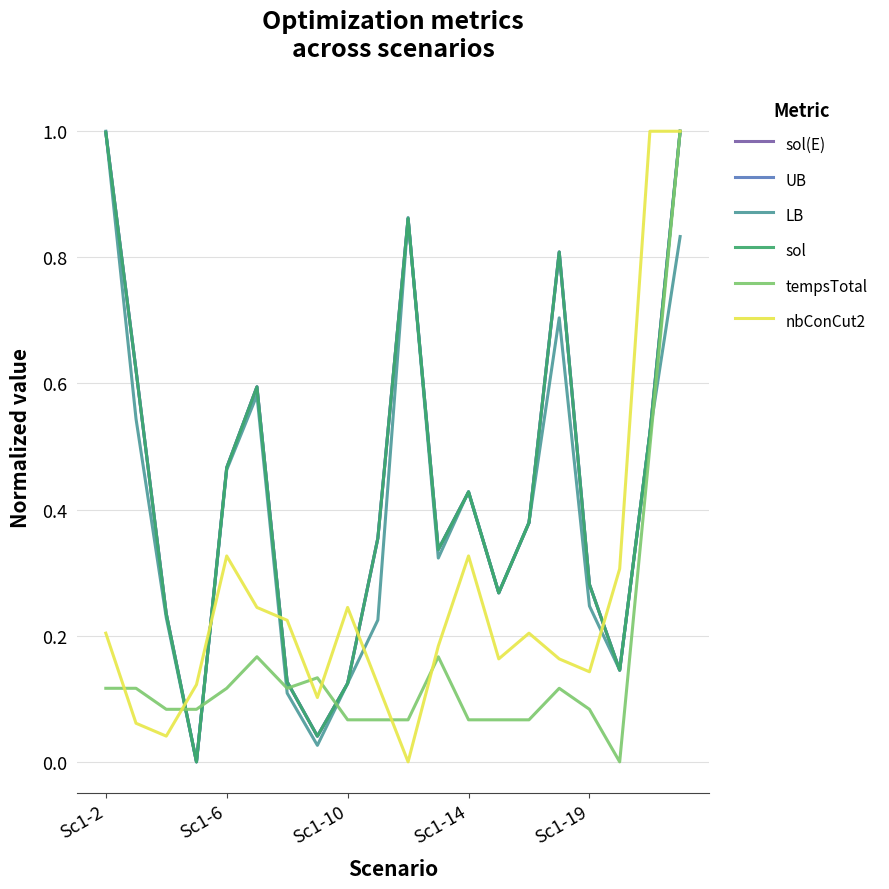

Does the chart have visible grid lines?

Yes